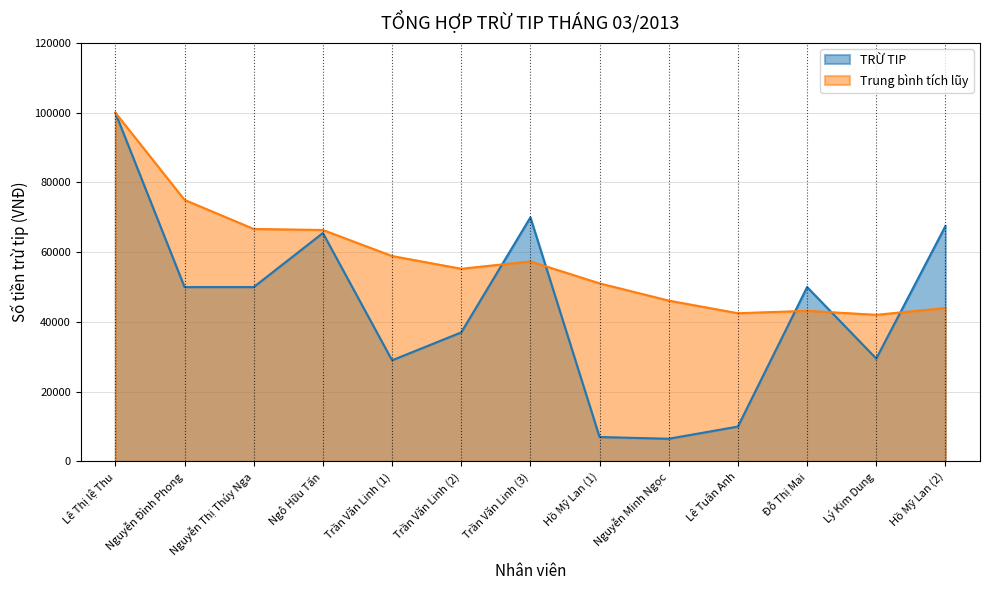

List the labels in order of value, smallest first.

Nguyễn Minh Ngọc, Hồ Mỹ Lan (1), Lê Tuân Anh, Trần Văn Linh (1), Lý Kim Dung, Trần Văn Linh (2), Nguyễn Đình Phong, Nguyễn Thị Thúy Nga, Đỗ Thị Mai, Ngô Hữu Tấn, Hồ Mỹ Lan (2), Trần Văn Linh (3), Lê Thị lệ Thu